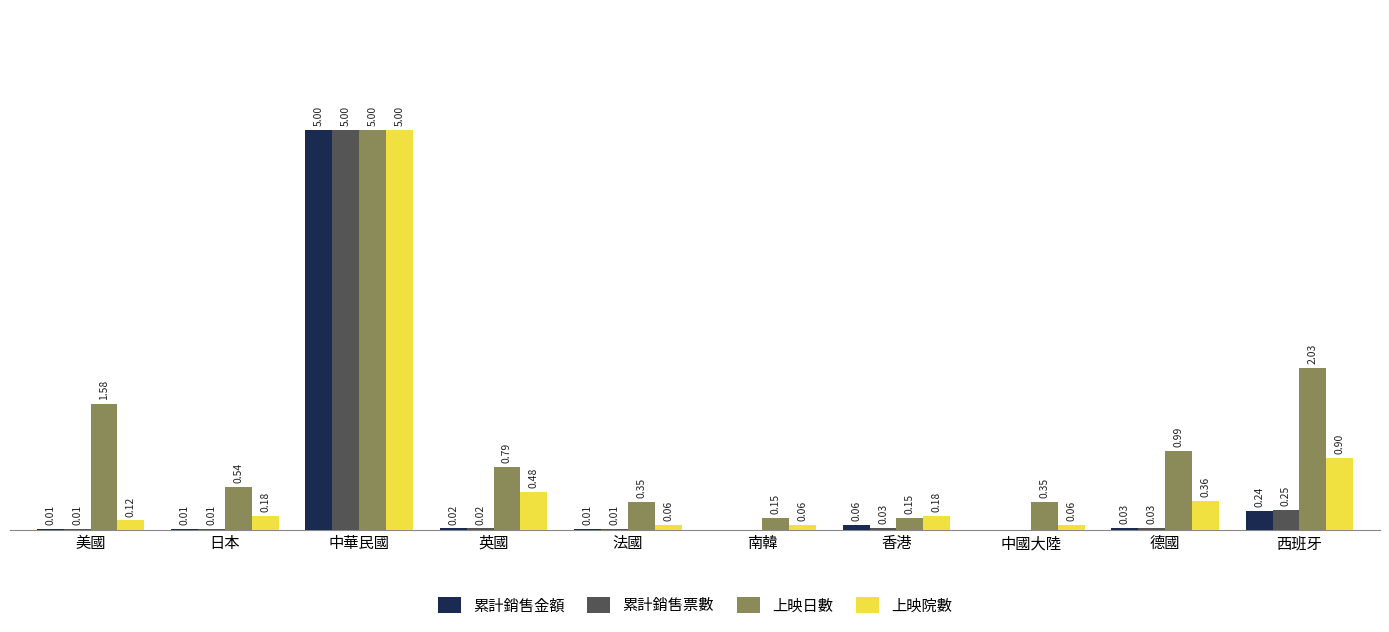

Which category has the highest value in the 上映日數 series?

中華民國